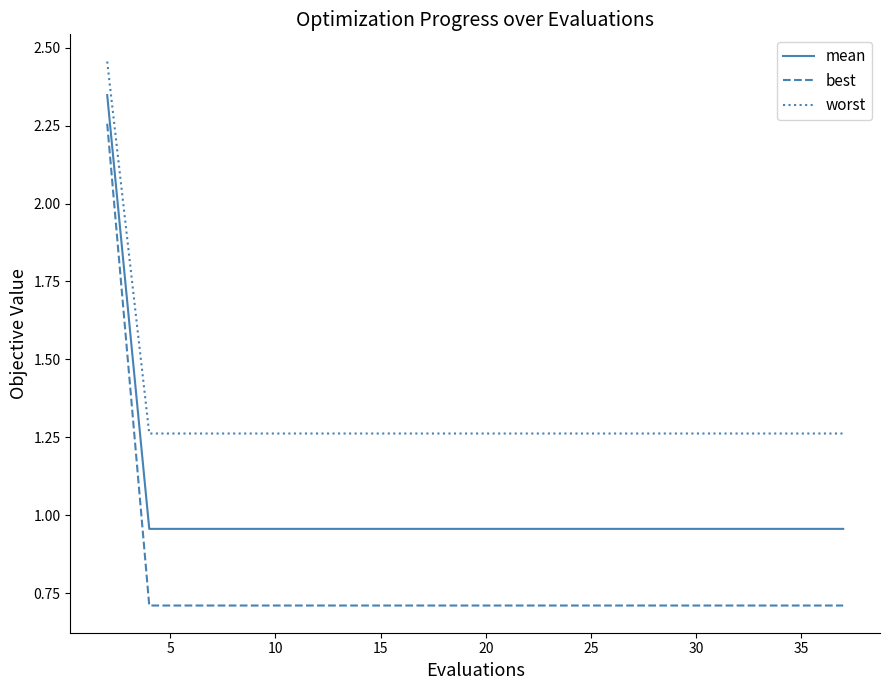

True or false: best and worst cross at least once.

False